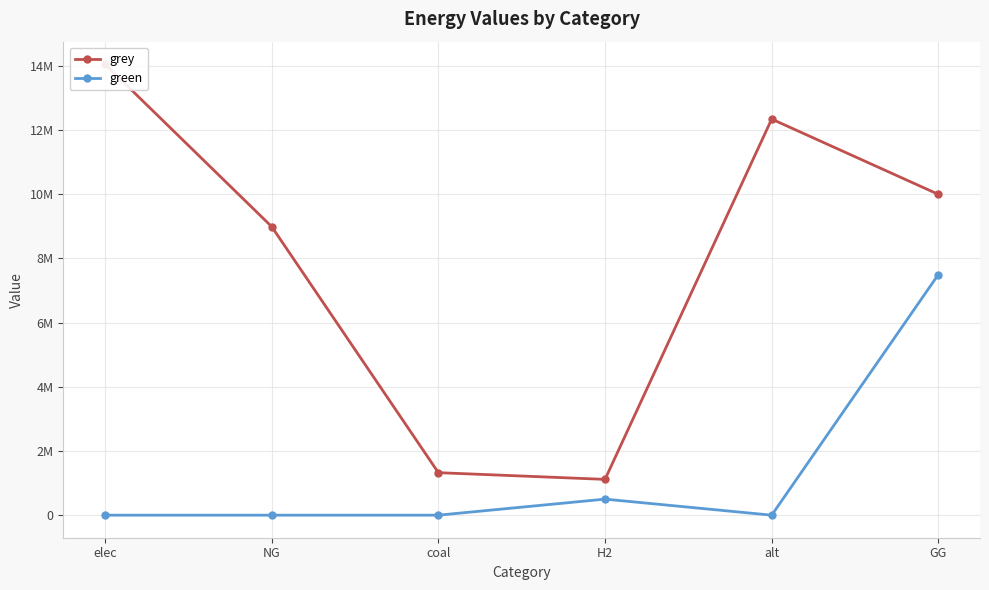

Is the value of grey at elec greater than the value of green at elec?

Yes